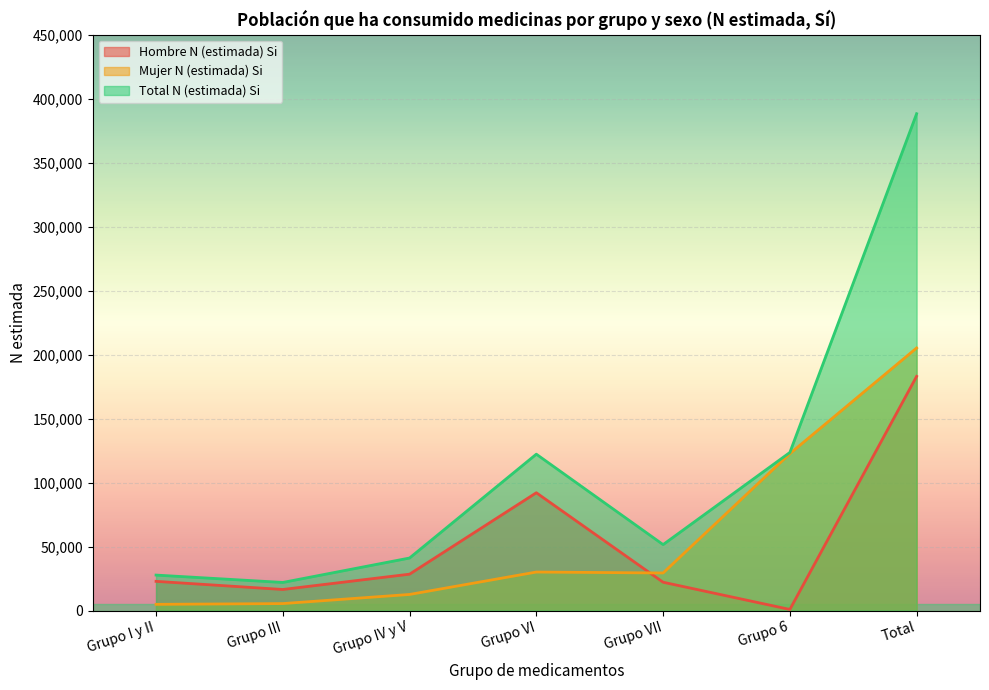

Does the chart display data point markers on the line(s)?

No